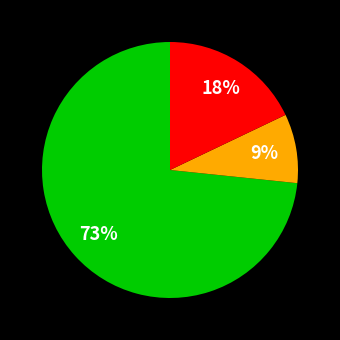

Count the number of slices in the pie.

3